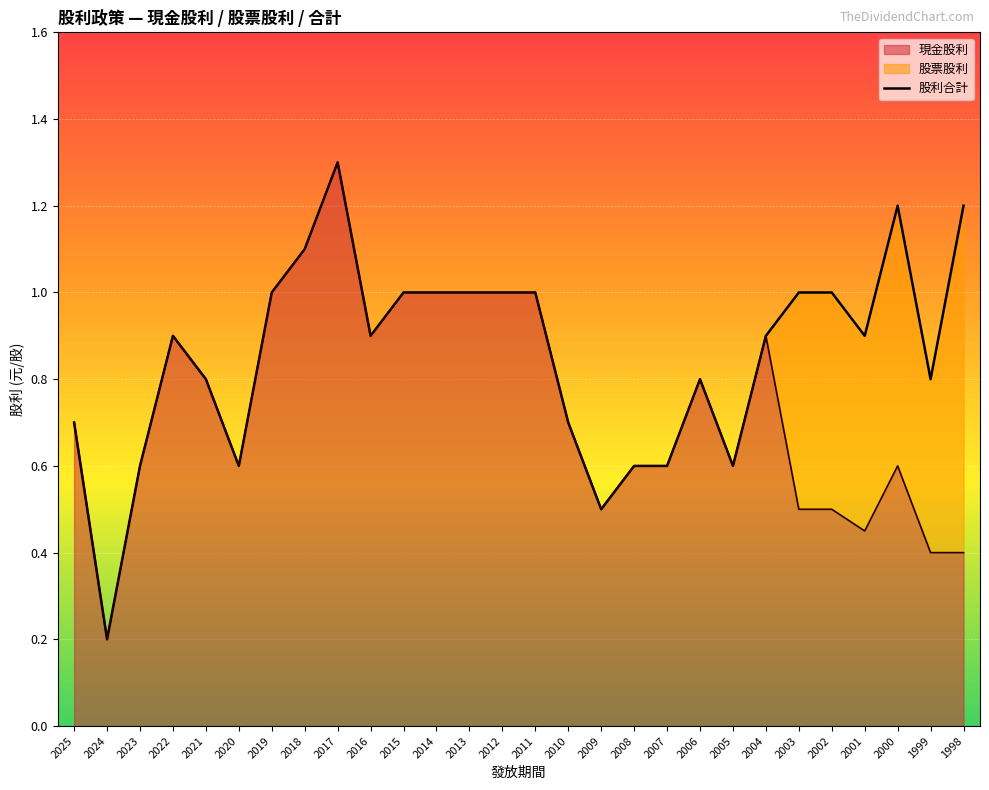

What is the difference between the maximum and minimum values?

1.1